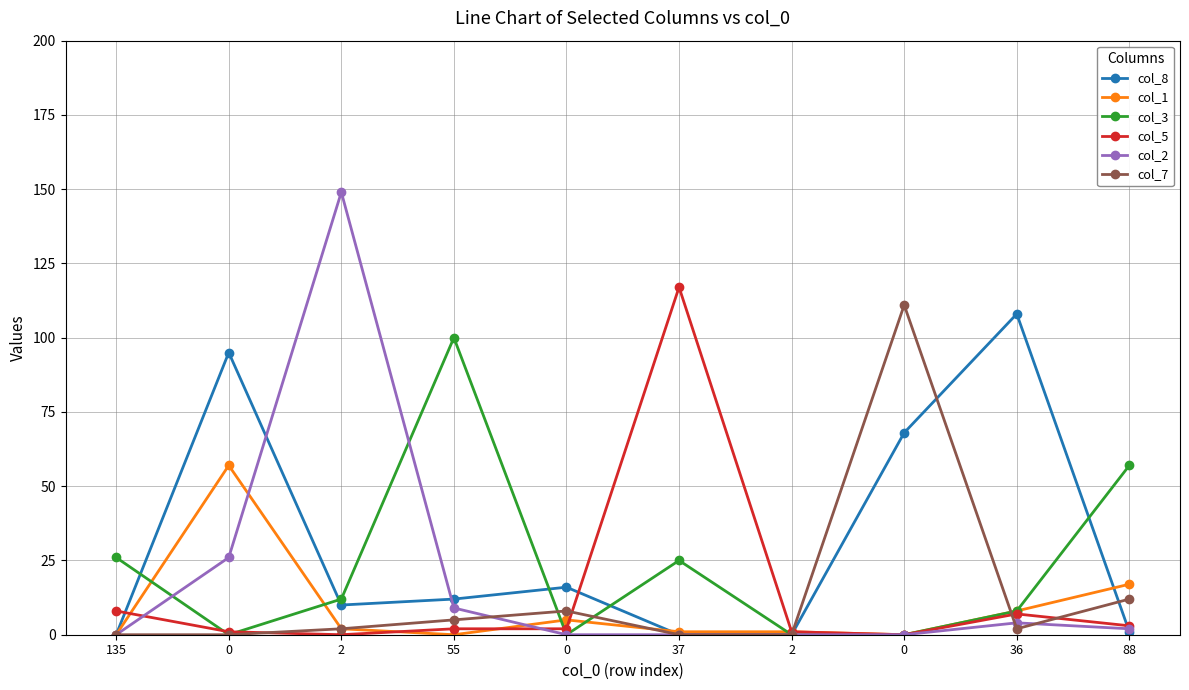

What is the value of the col_3 point at the 4th from the left?

100